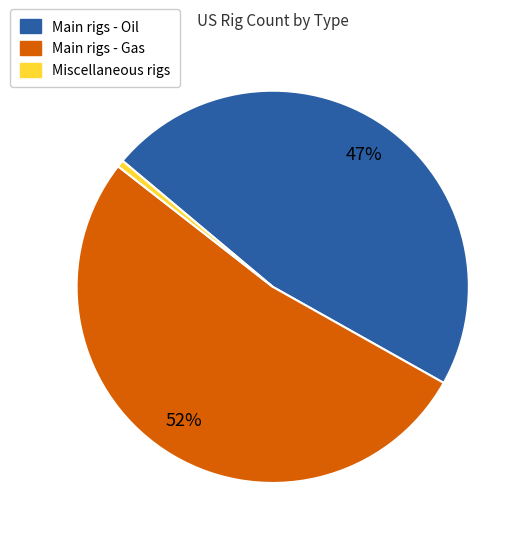

Does any single category account for the majority?

Yes